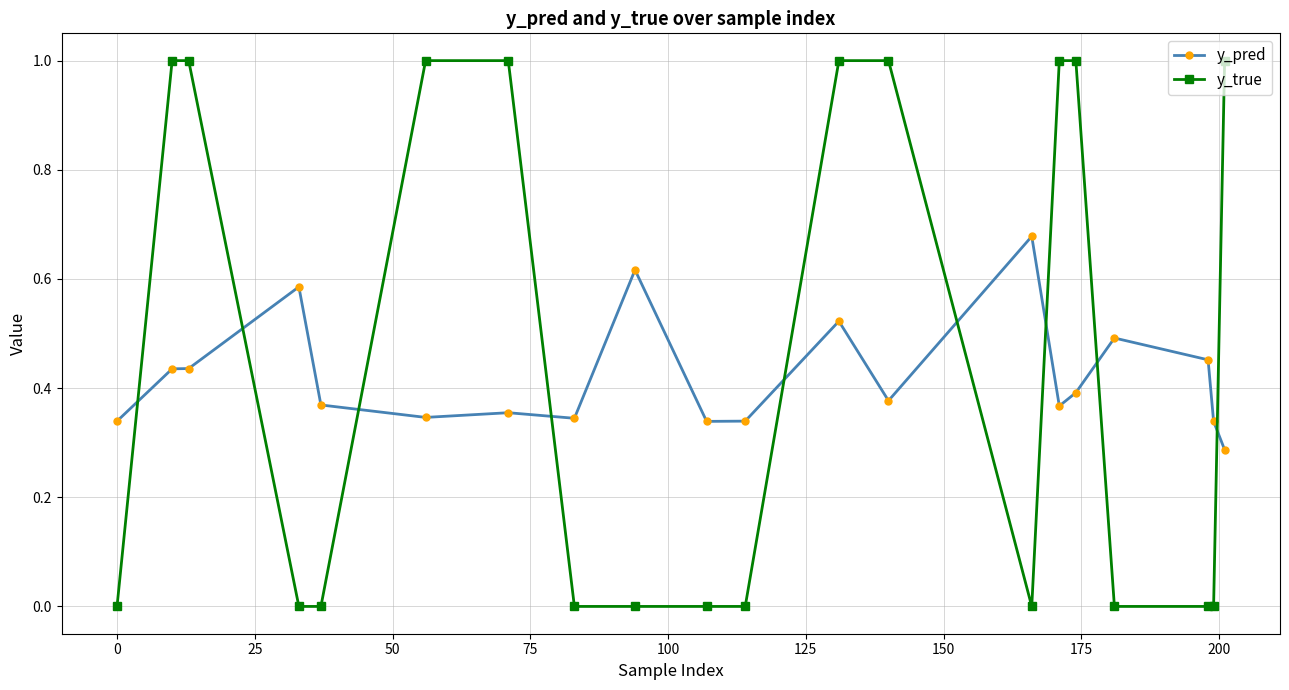

Which series has the widest spread of values?

y_true